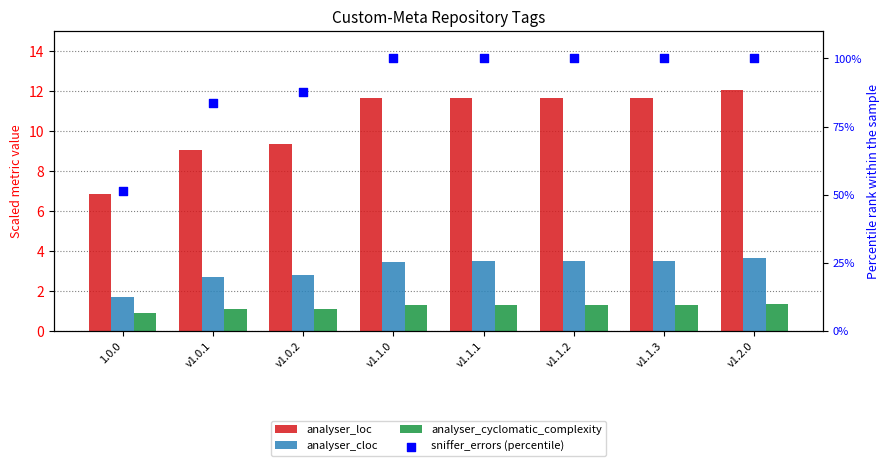

Which series contains the highest Y value?

sniffer_errors (percentile)